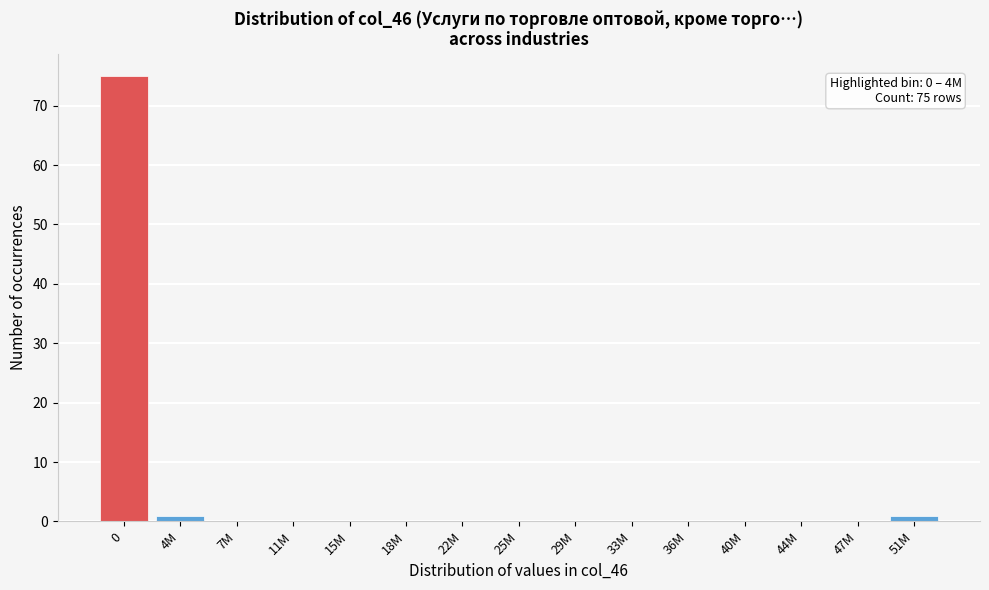

Reading left to right, transcribe all the data shown in this chart.

0=75	4M=1	7M=0	11M=0	15M=0	18M=0	22M=0	25M=0	29M=0	33M=0	36M=0	40M=0	44M=0	47M=0	51M=1